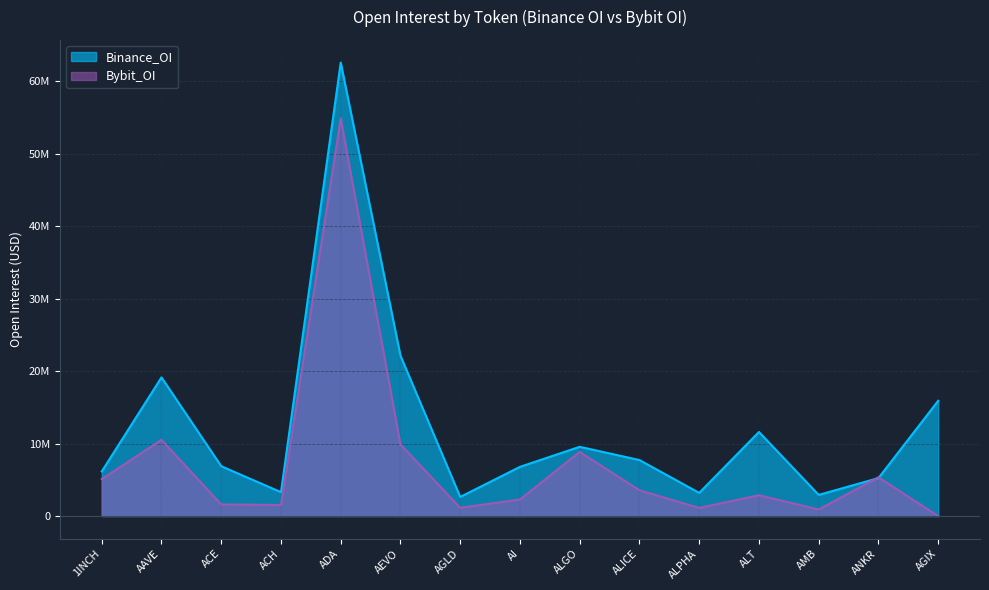

Does the chart display data point markers on the line(s)?

No